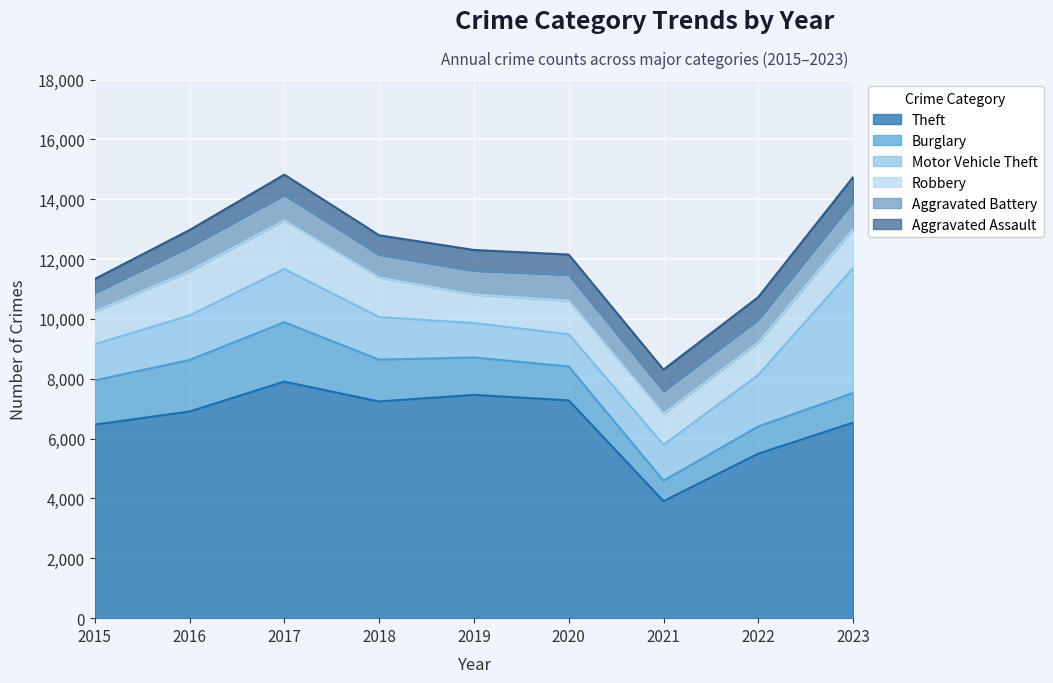

Which has a higher value, 2016 or 2023?

2016